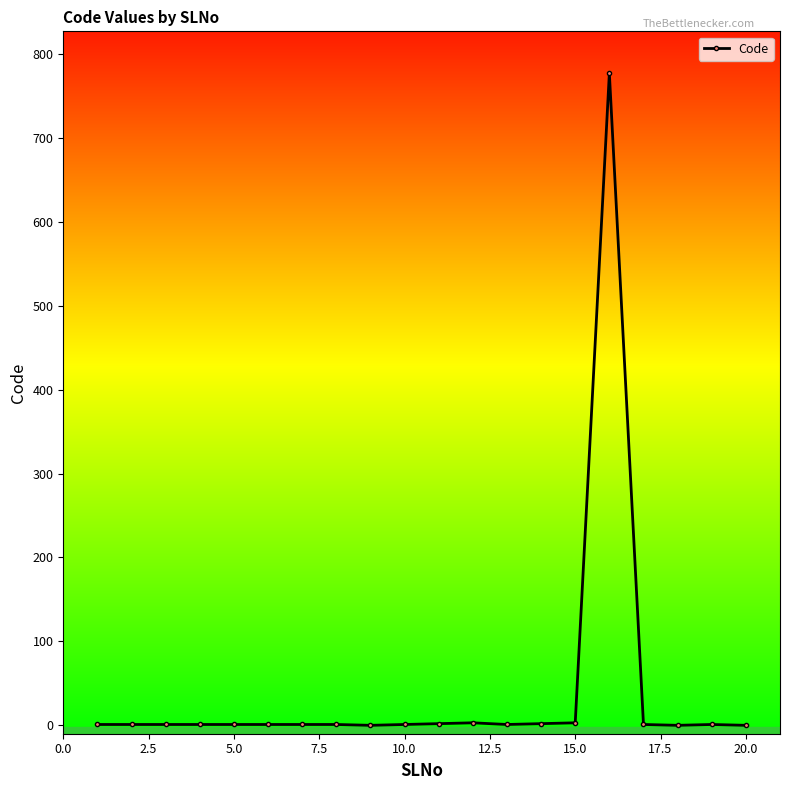

What is the greatest value displayed?

777